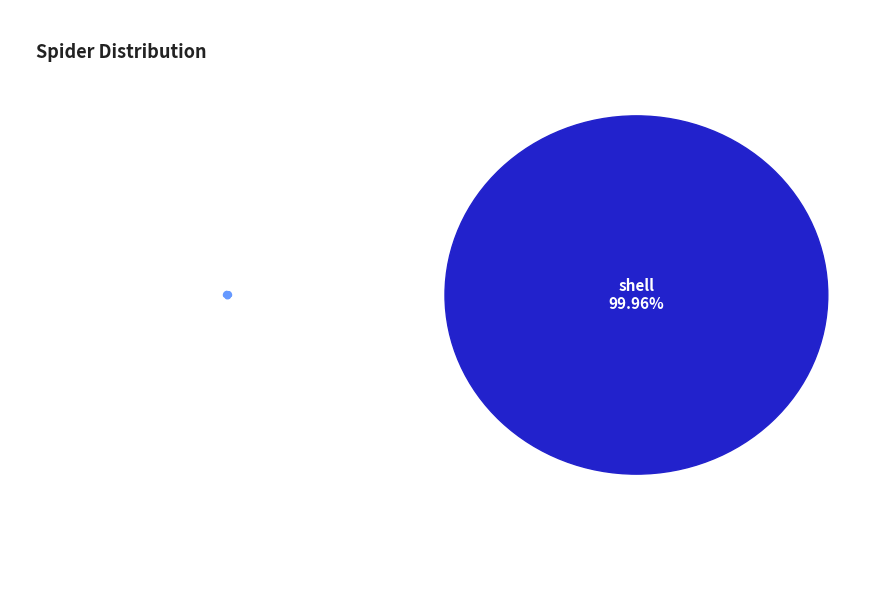

Which category has the biggest portion of the pie?

shell